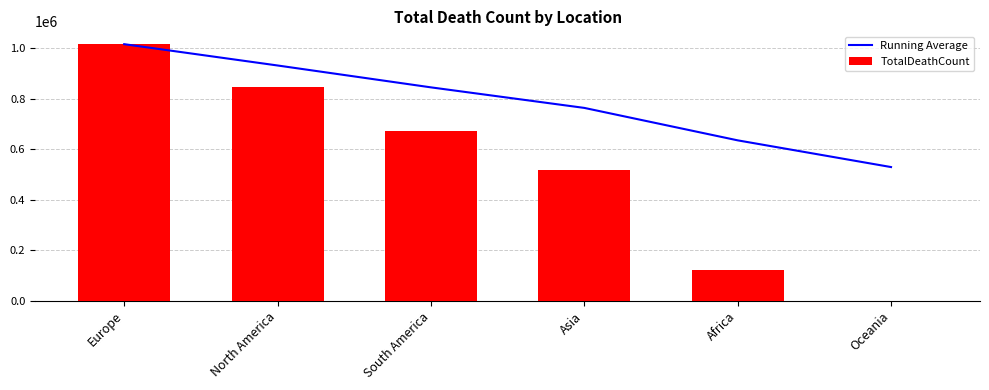

Which has a higher value, North America or Oceania?

North America